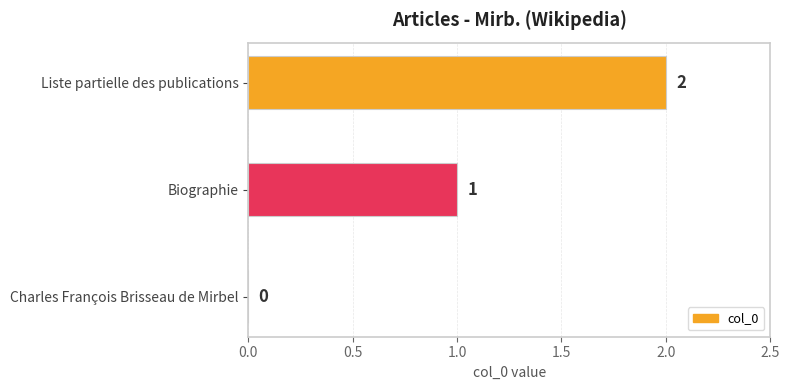

What is the greatest value displayed?

2